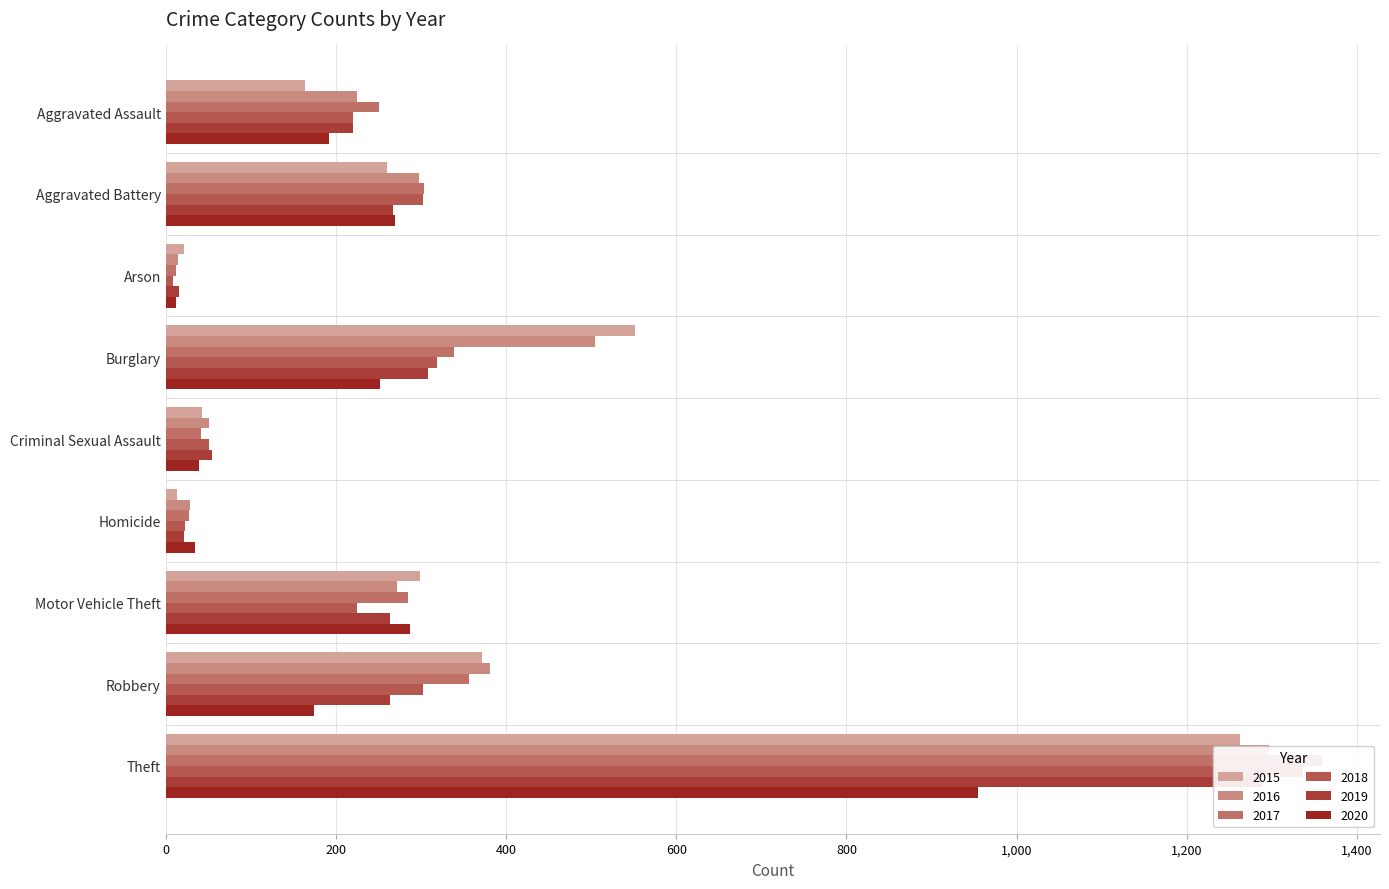

What is the average value of the 2017 series?

330